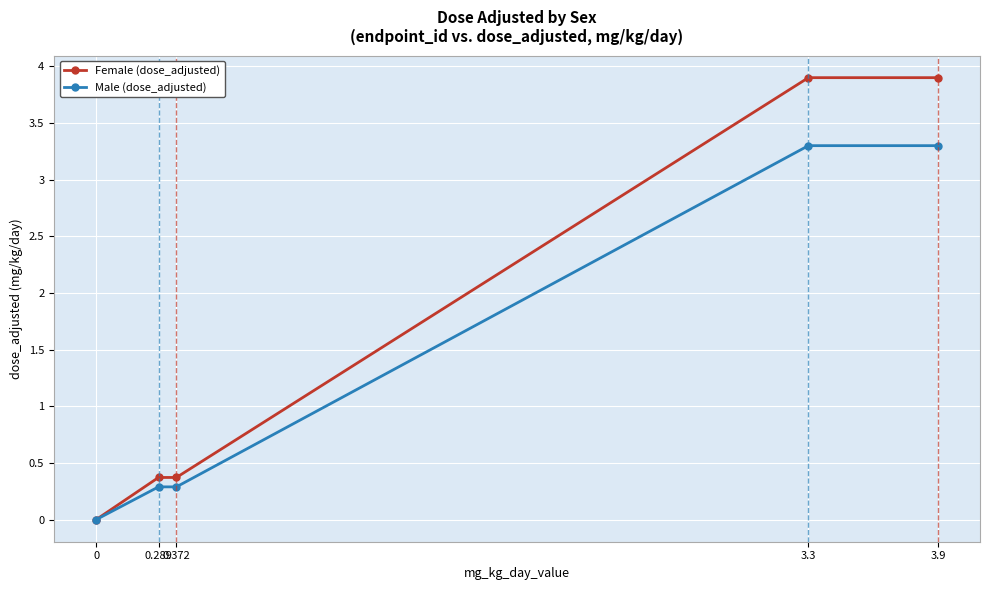

What are all the series names shown in the legend?

Female (dose_adjusted), Male (dose_adjusted)